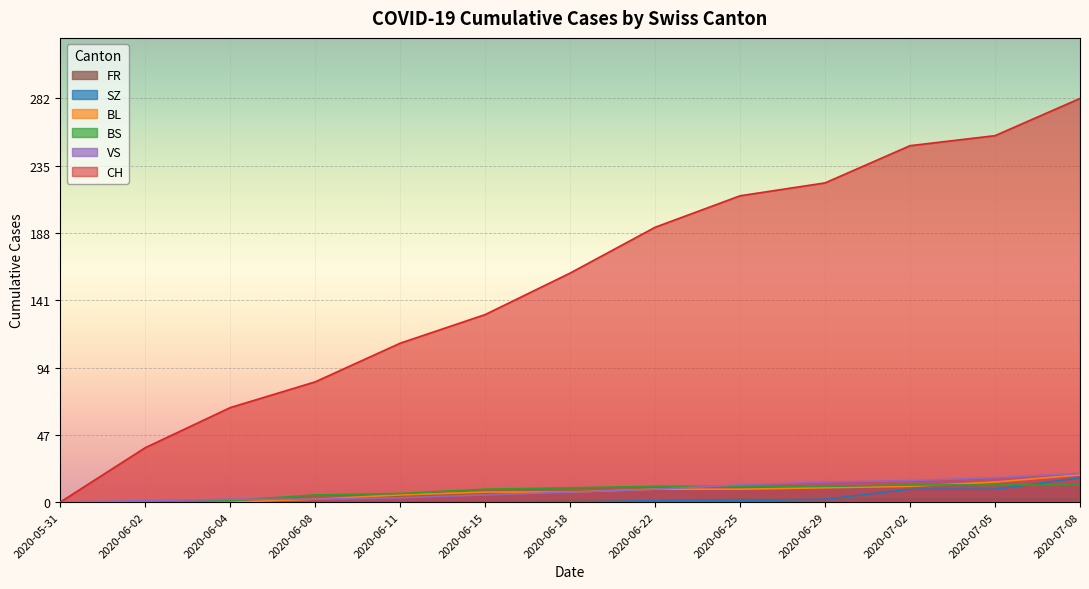

Which series changed the most between 2020-06-29 and 2020-07-02?

CH